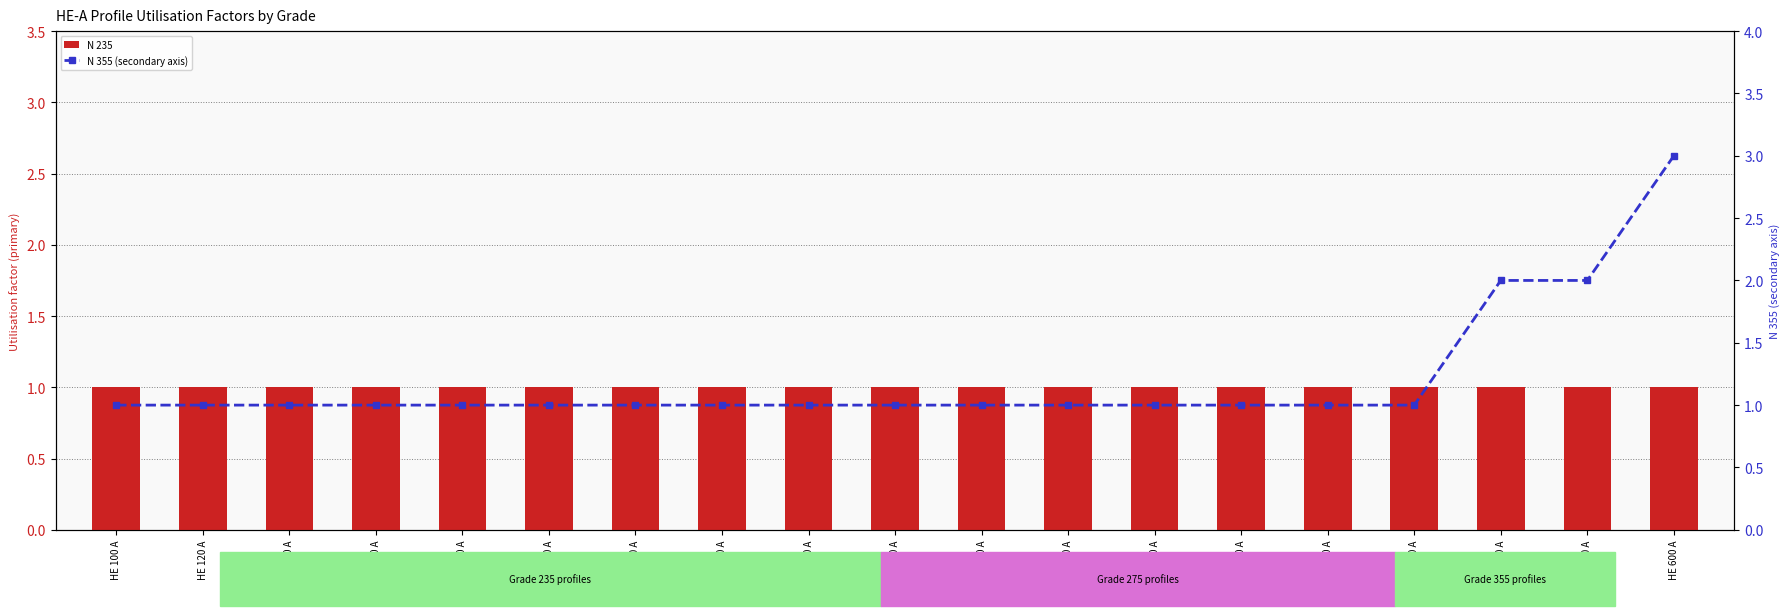

Reading left to right, extract all data points from this chart.

N 235: HE 100 A=1	HE 120 A=1	HE 140 A=1	HE 160 A=1	HE 180 A=1	HE 200 A=1	HE 220 A=1	HE 240 A=1	HE 260 A=1	HE 280 A=1	HE 300 A=1	HE 320 A=1	HE 340 A=1	HE 360 A=1	HE 400 A=1	HE 450 A=1	HE 500 A=1	HE 550 A=1	HE 600 A=1
N 355 (secondary axis): HE 100 A=1	HE 120 A=1	HE 140 A=1	HE 160 A=1	HE 180 A=1	HE 200 A=1	HE 220 A=1	HE 240 A=1	HE 260 A=1	HE 280 A=1	HE 300 A=1	HE 320 A=1	HE 340 A=1	HE 360 A=1	HE 400 A=1	HE 450 A=1	HE 500 A=2	HE 550 A=2	HE 600 A=3